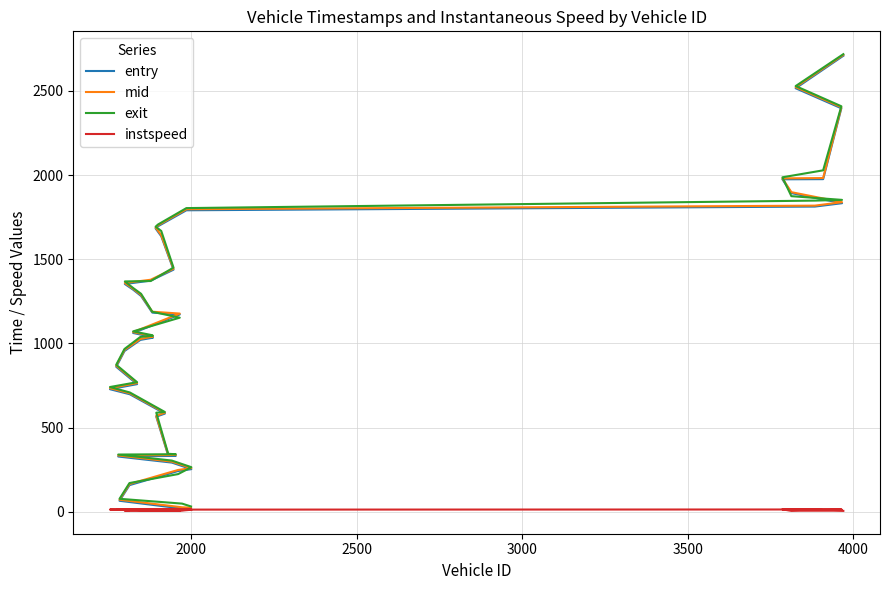

What is the maximum value for entry?

2709.0